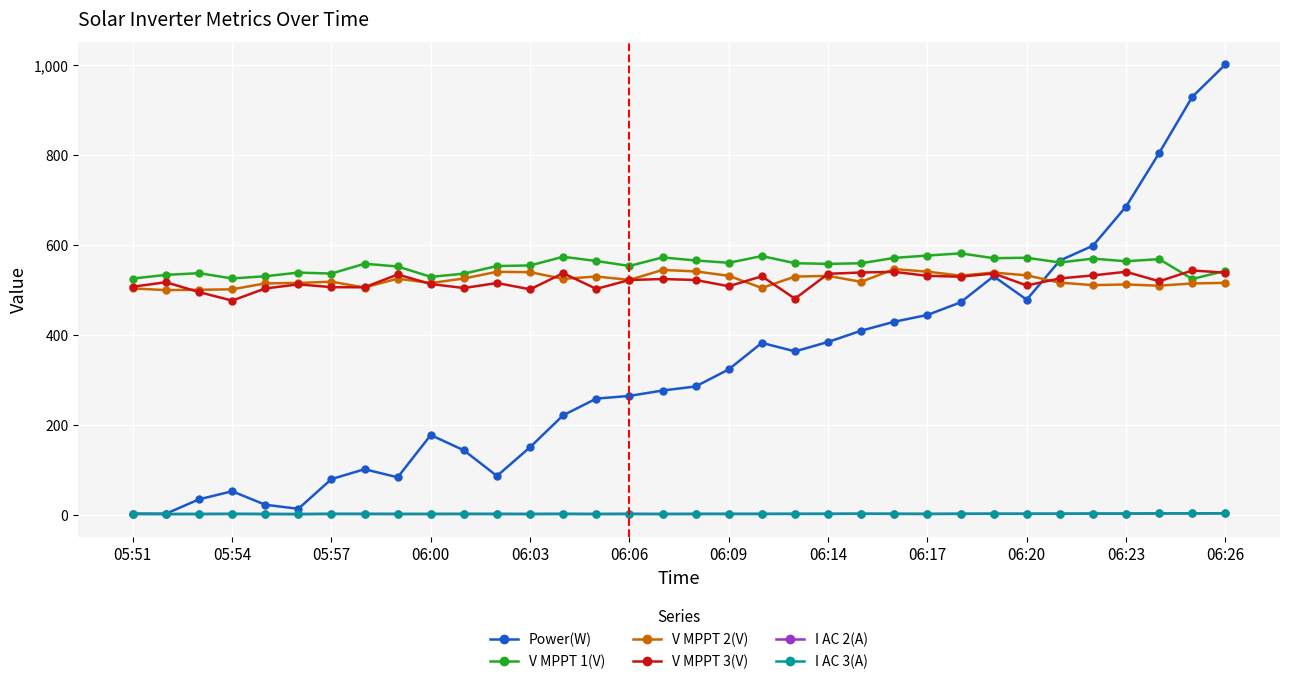

True or false: V MPPT 2(V) has more than 0 interior local peaks.

True